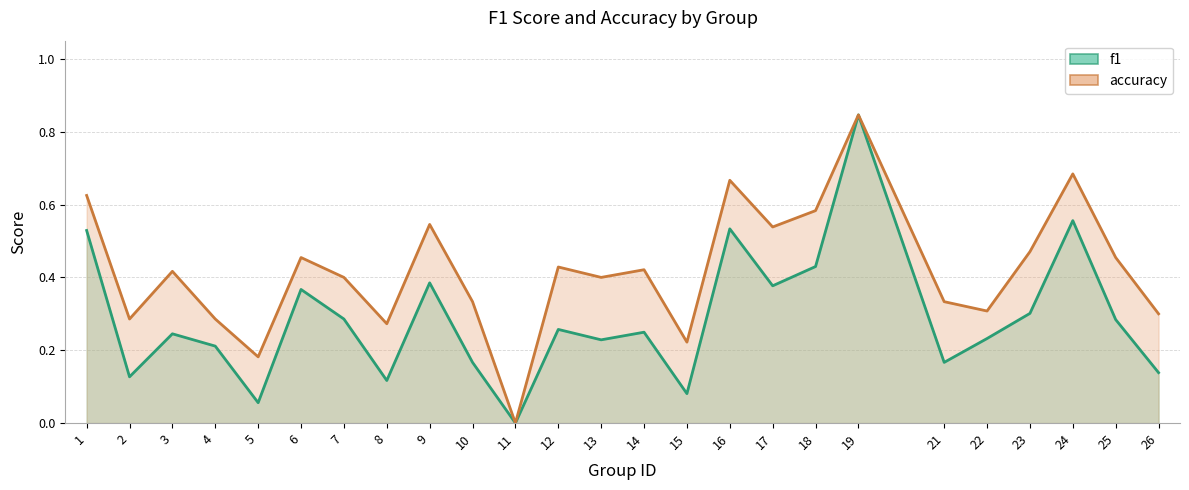

Is the value of accuracy at 23 greater than the value of f1 at 22?

Yes